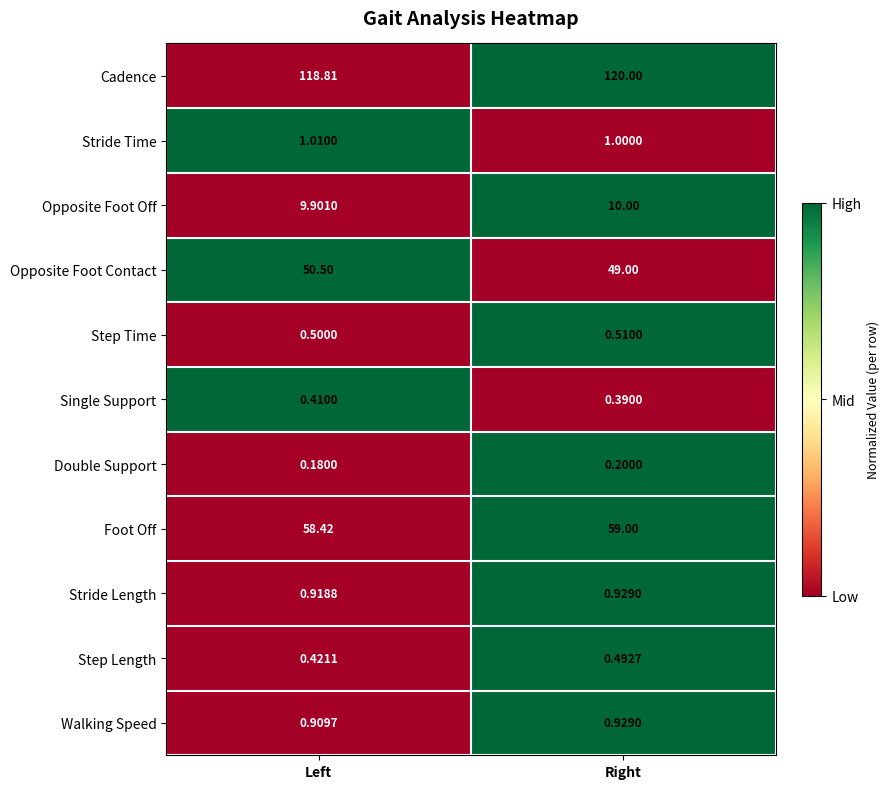

What is the total value across all series at Right?

242.5